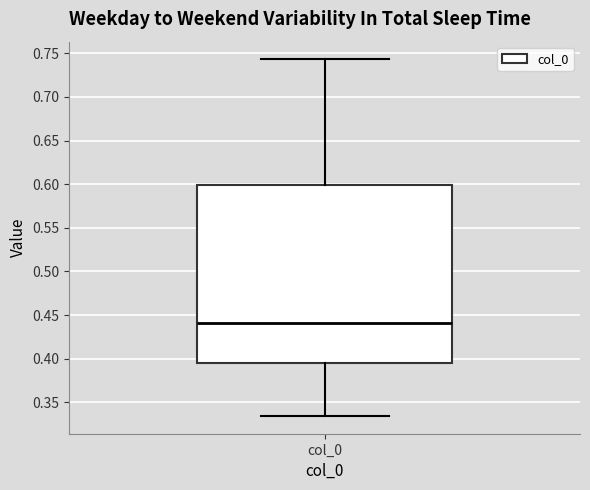

Where is the lower edge of the box for col_0 on the y-axis? The values are not printed on the chart, so give them approximately, as read against the axis.

0.395